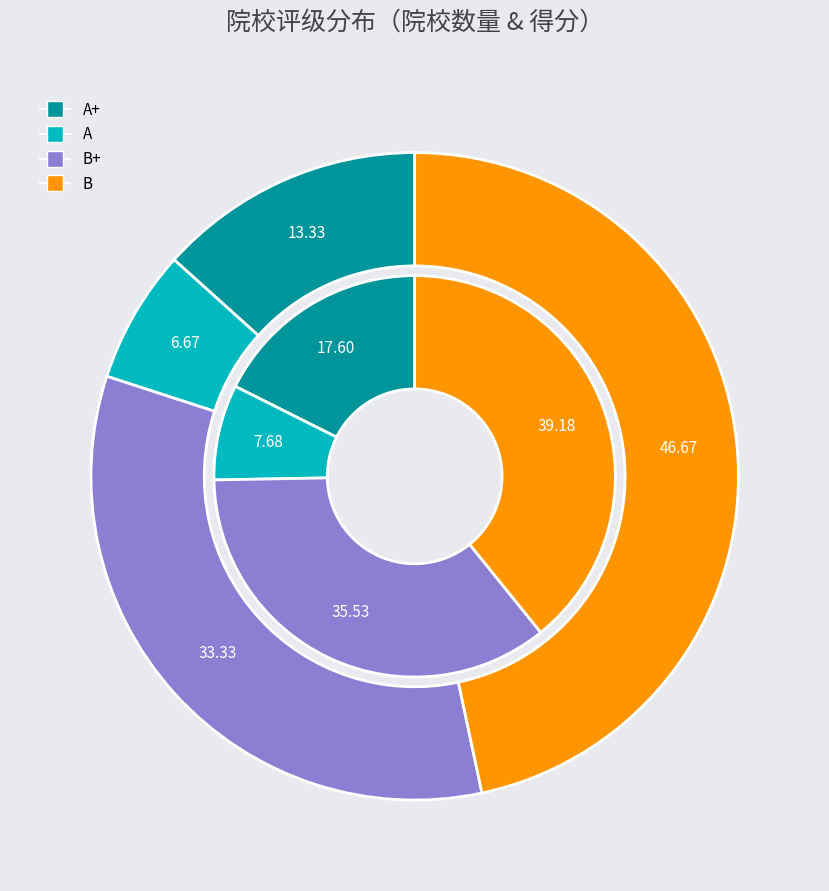

To the nearest percent, what is the difference between the largest and smallest slice percentages?

40%